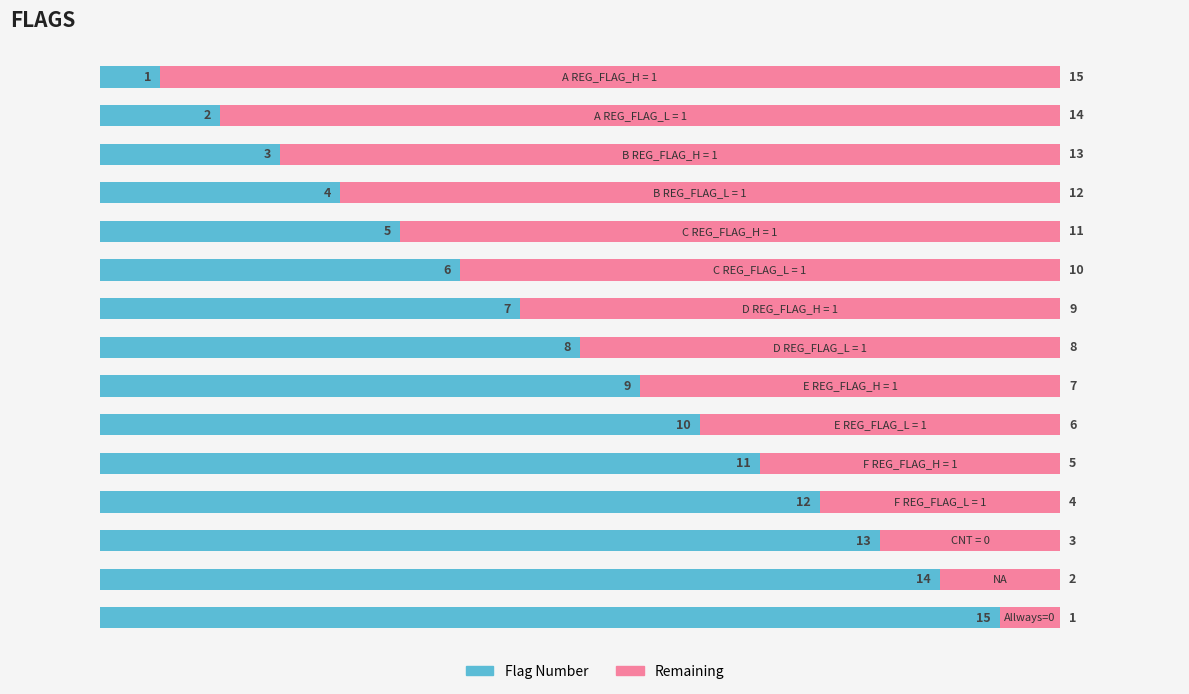

What is the sum of all Flag Number values?

120